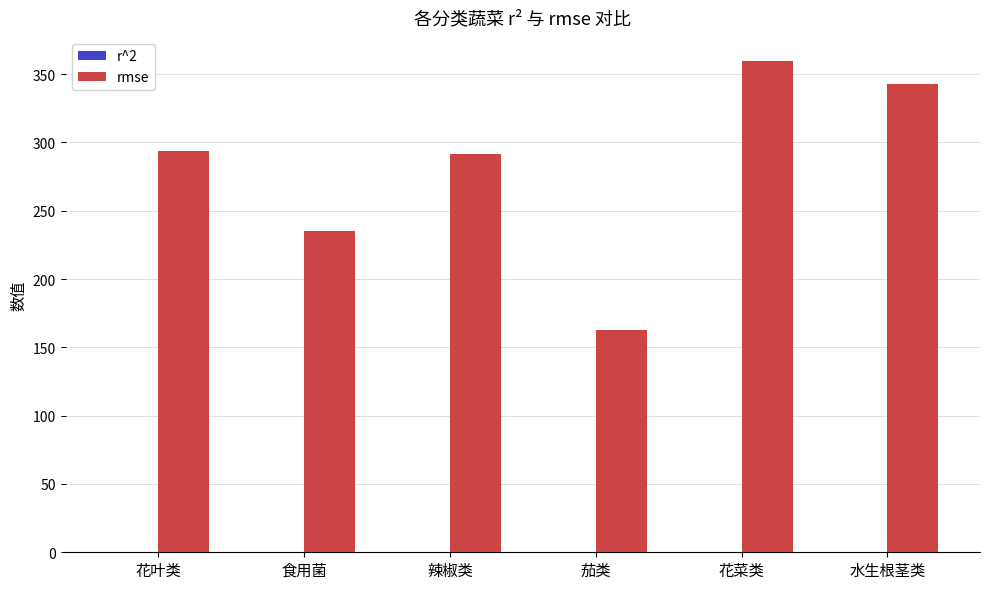

What is the sum of the rmse values at 食用菌 and 茄类?

398.1